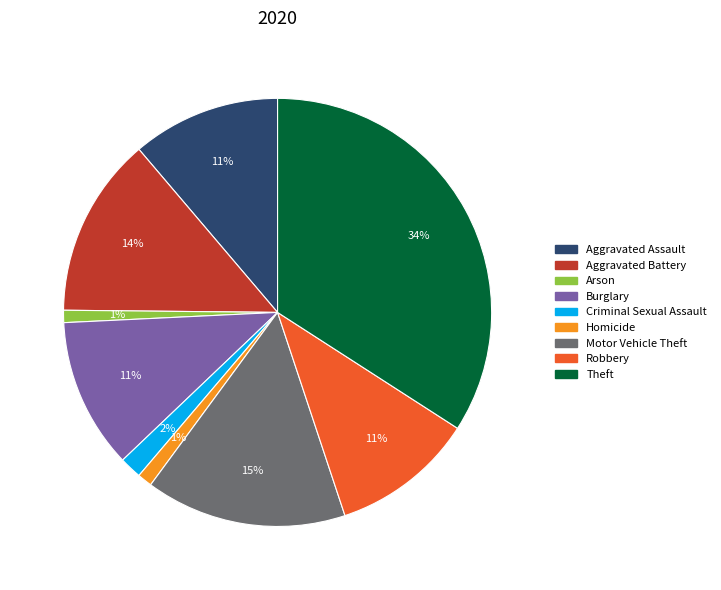

True or false: Robbery accounts for 20% of the total.

False